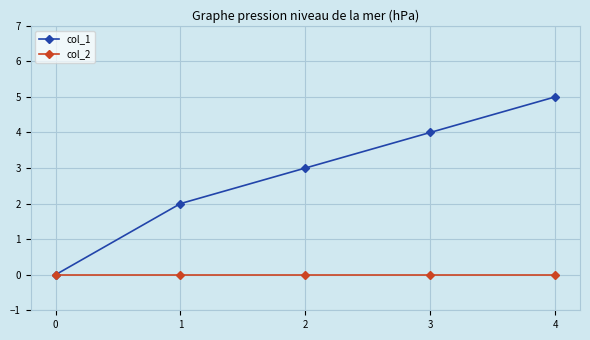

Between 0 and 4, which series saw the biggest shift?

col_1